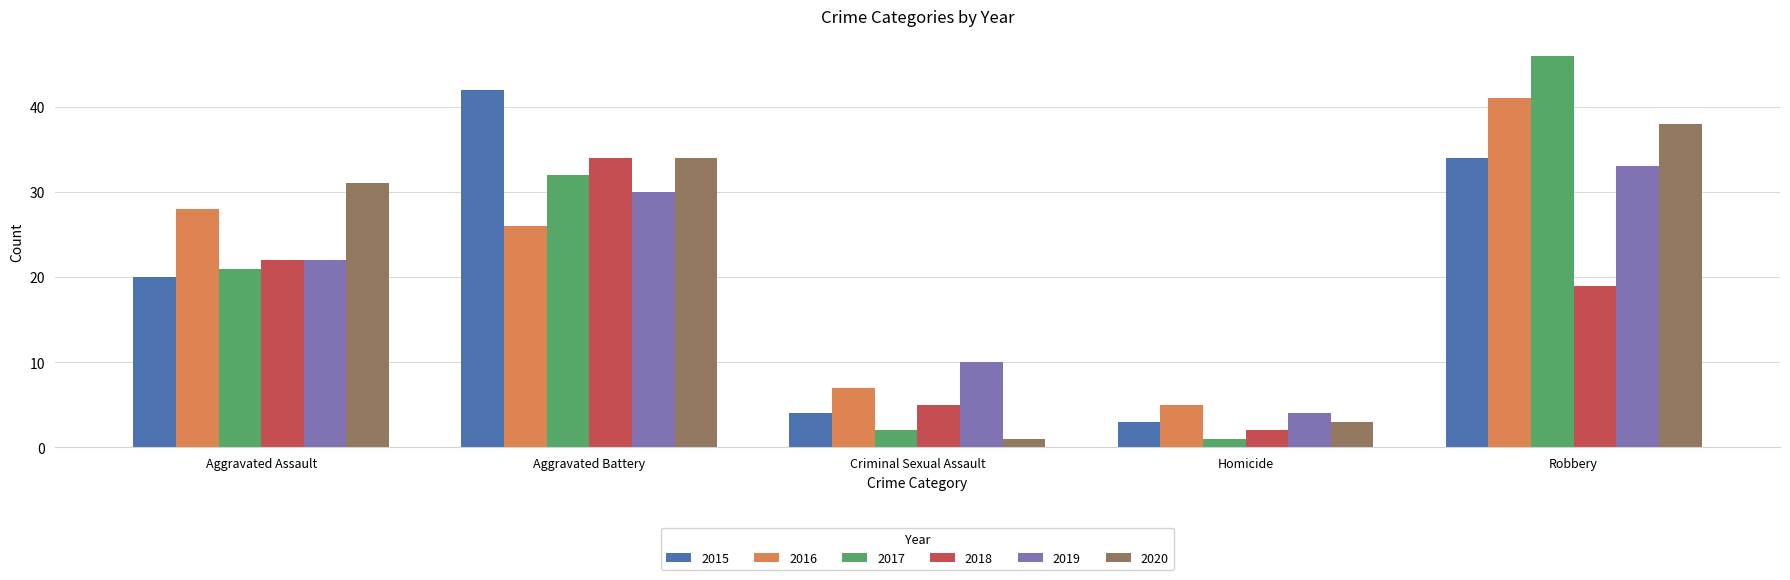

How many data points does each series have?

5